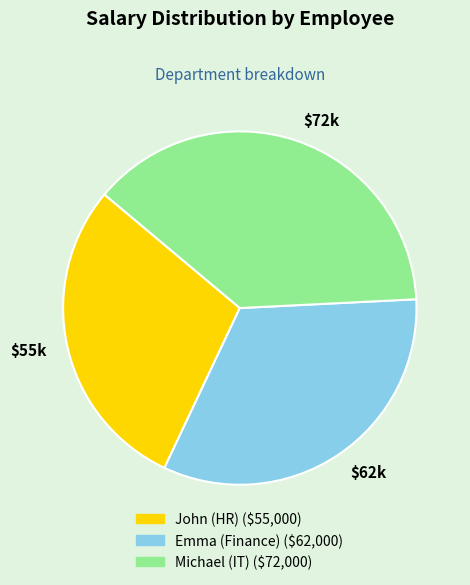

Count the number of slices in the pie.

3